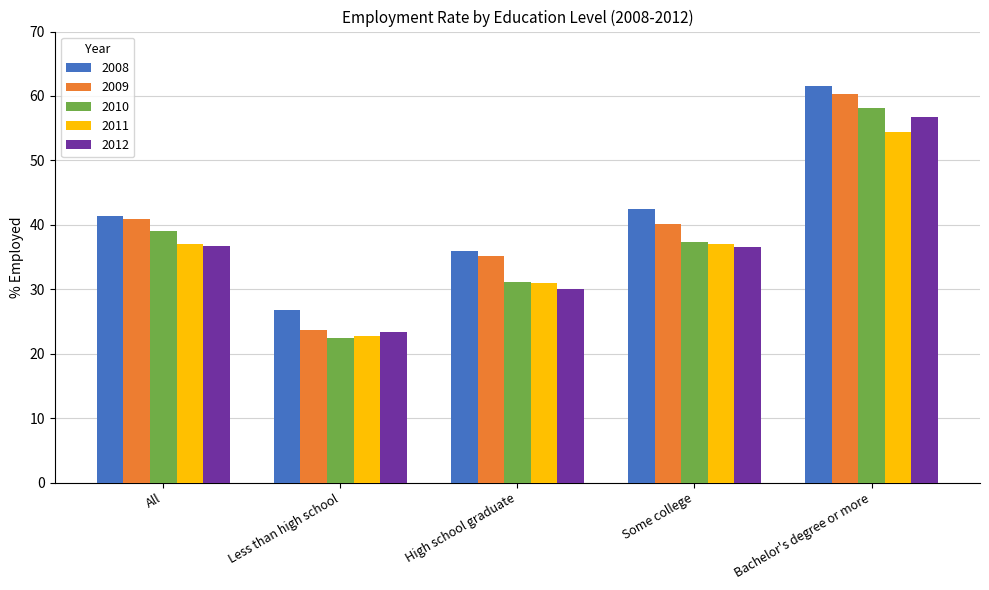

What is the label of the 5th bar from the left?

Bachelor's degree or more